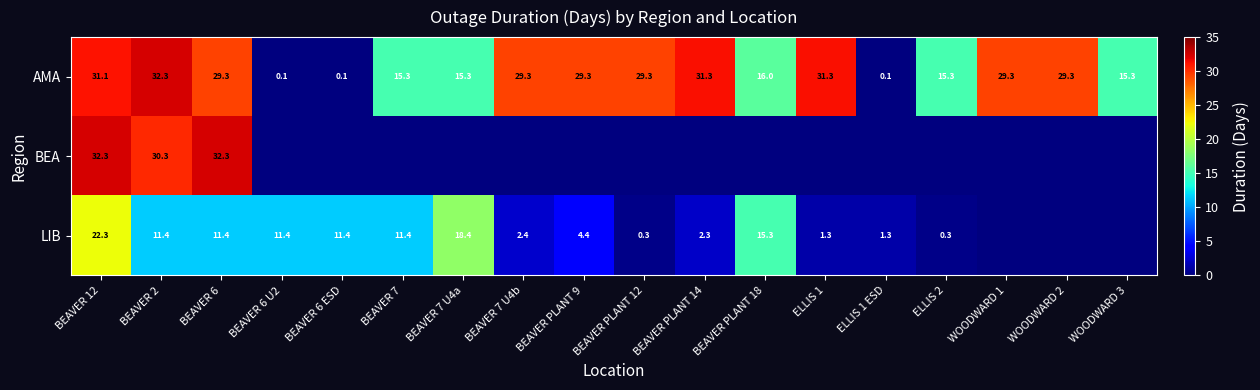

At which label does AMA first exceed 29?

BEAVER 12